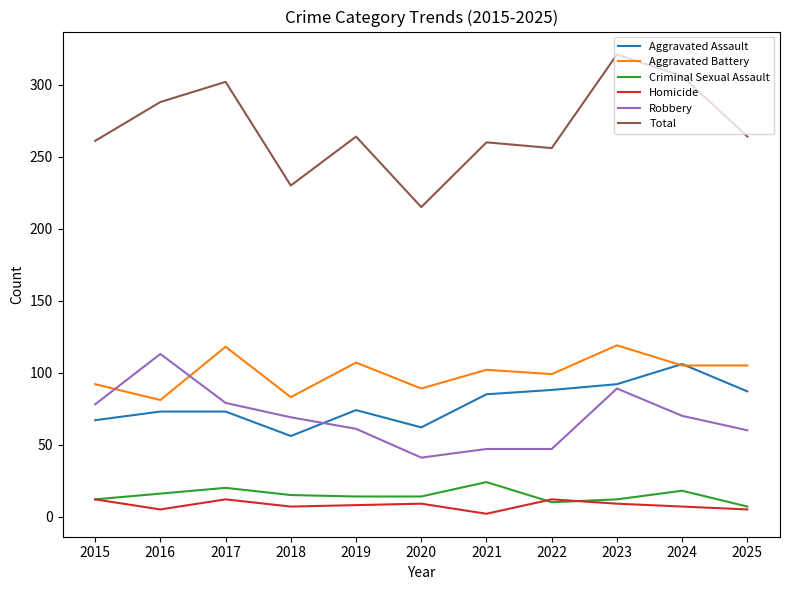

The value of Aggravated Battery at 2025 is 63. True or false?

False